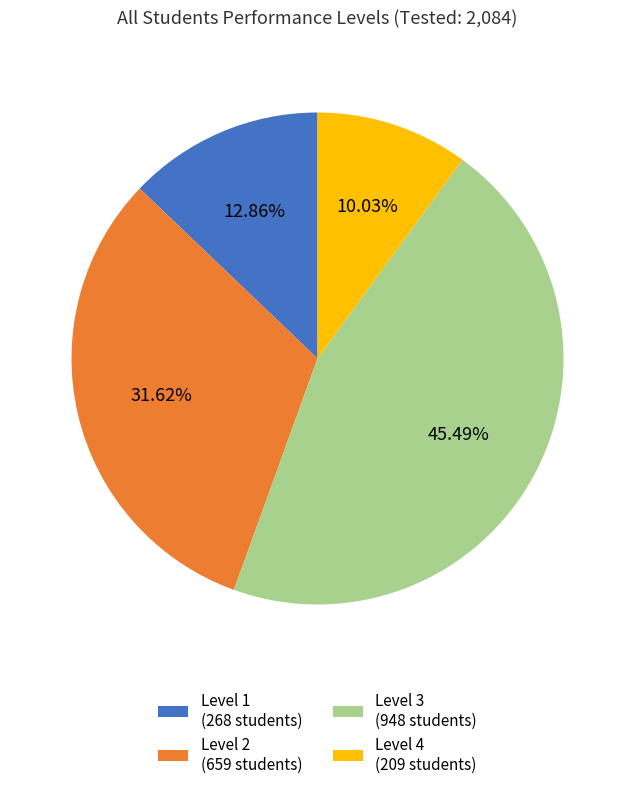

To the nearest percent, what percentage of the pie is Level 2?

32%